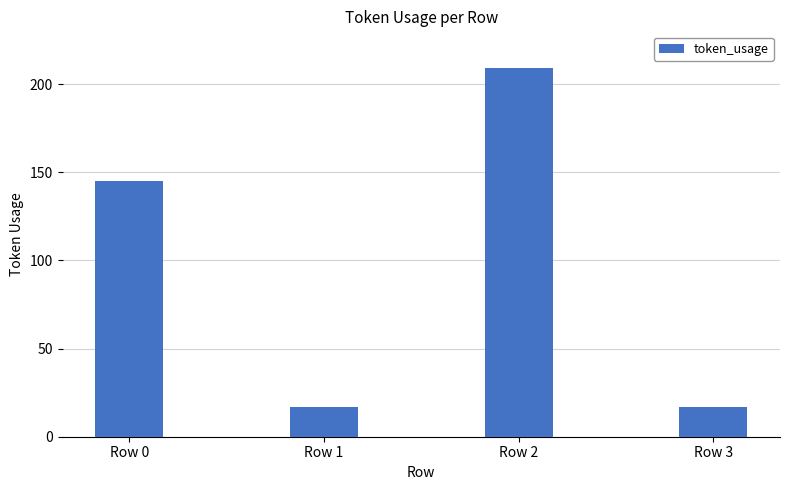

At which category does the chart reach its peak across all series?

Row 2